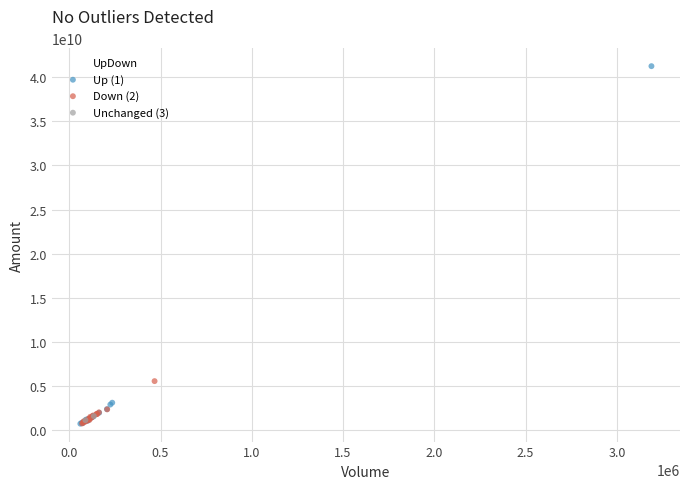

What are all the series names shown in the legend?

Up (1), Down (2), Unchanged (3)